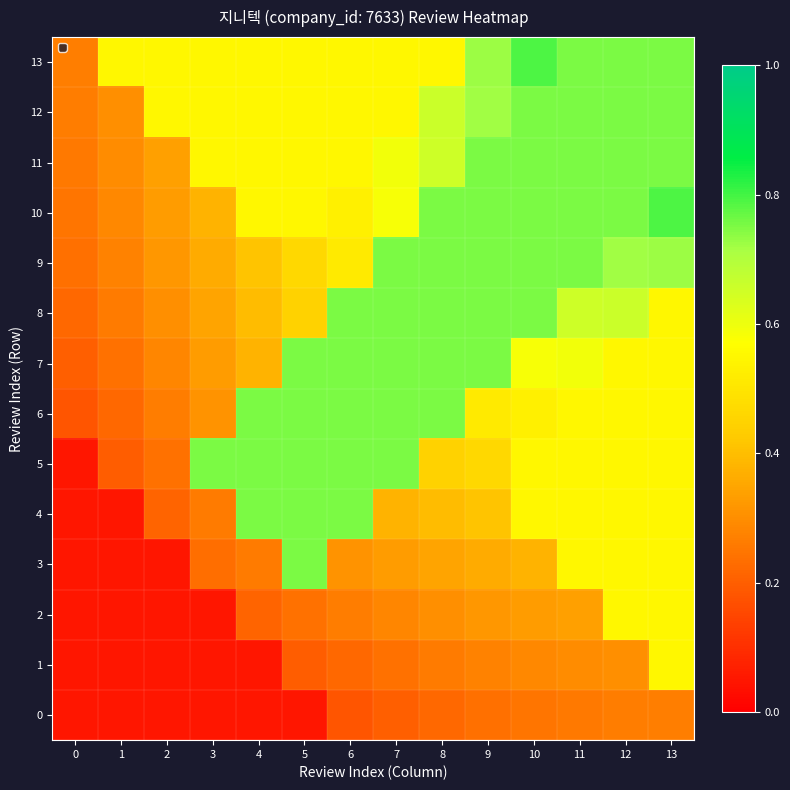

At how many categories does at least one series exceed 0?

14